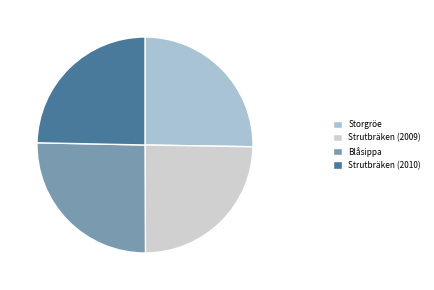

Does Strutbräken (2009) represent more than half of the total?

No